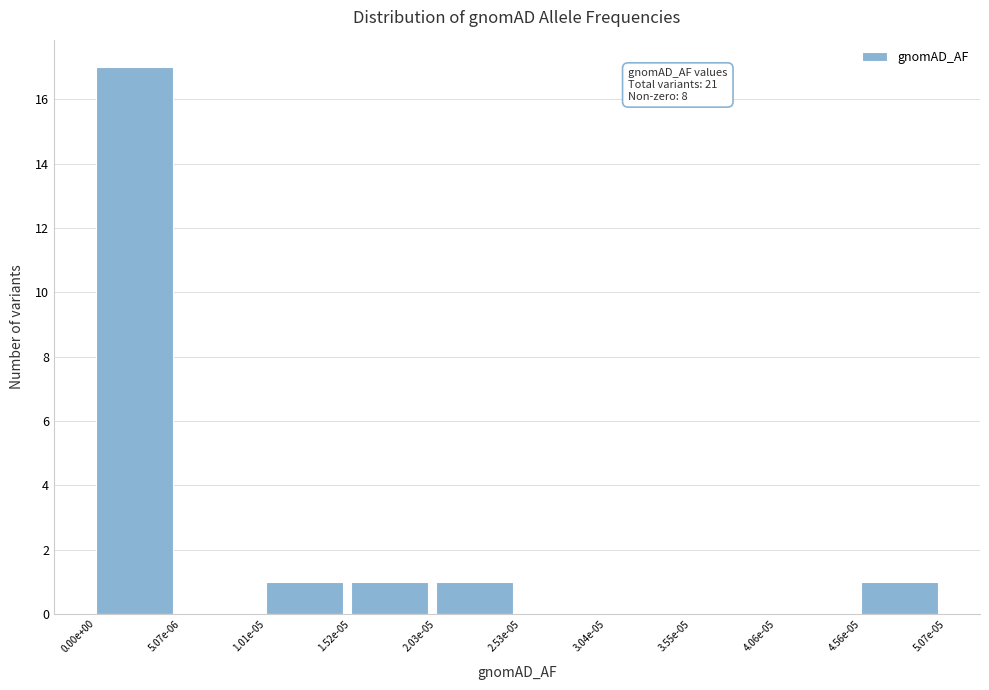

Reading right to left, what are all the values shown in this chart?

4.56e-05=1	4.06e-05=0	3.55e-05=0	3.04e-05=0	2.53e-05=0	2.03e-05=1	1.52e-05=1	1.01e-05=1	5.07e-06=0	0.00e+00=17